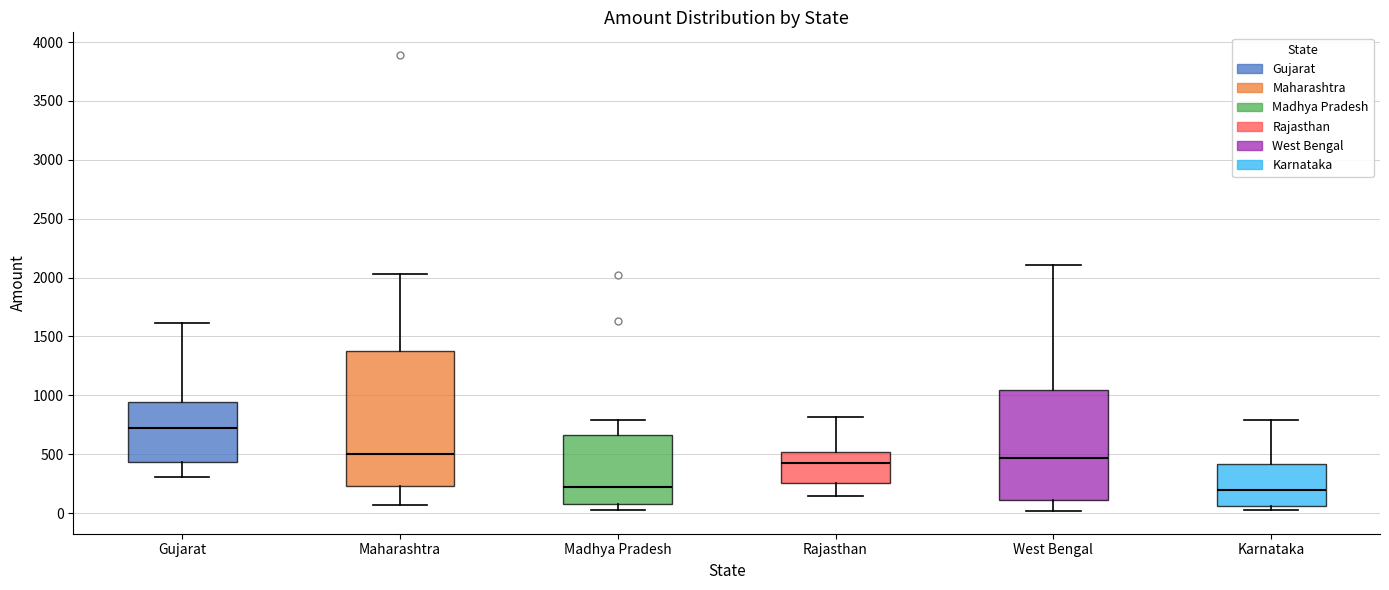

Where does the lower whisker of the box for Rajasthan end on the y-axis? The values are not printed on the chart, so give them approximately, as read against the axis.

150